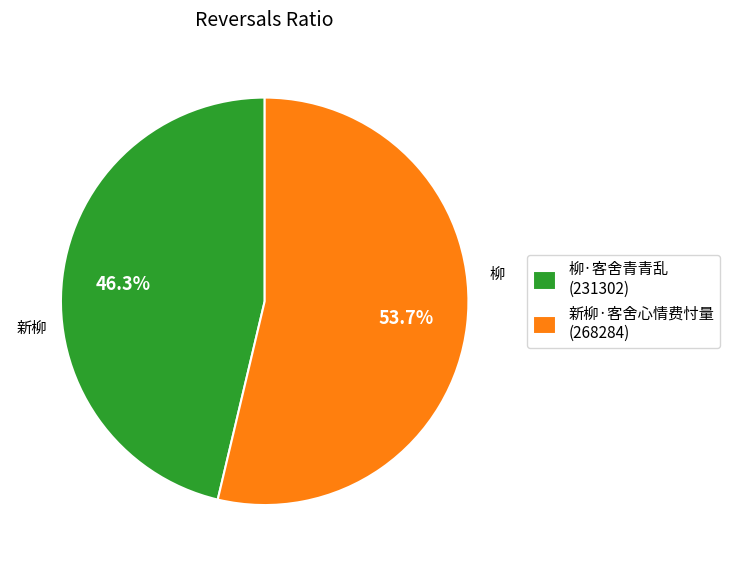

Is 新柳·客舍心情费忖量 the majority of the pie?

Yes